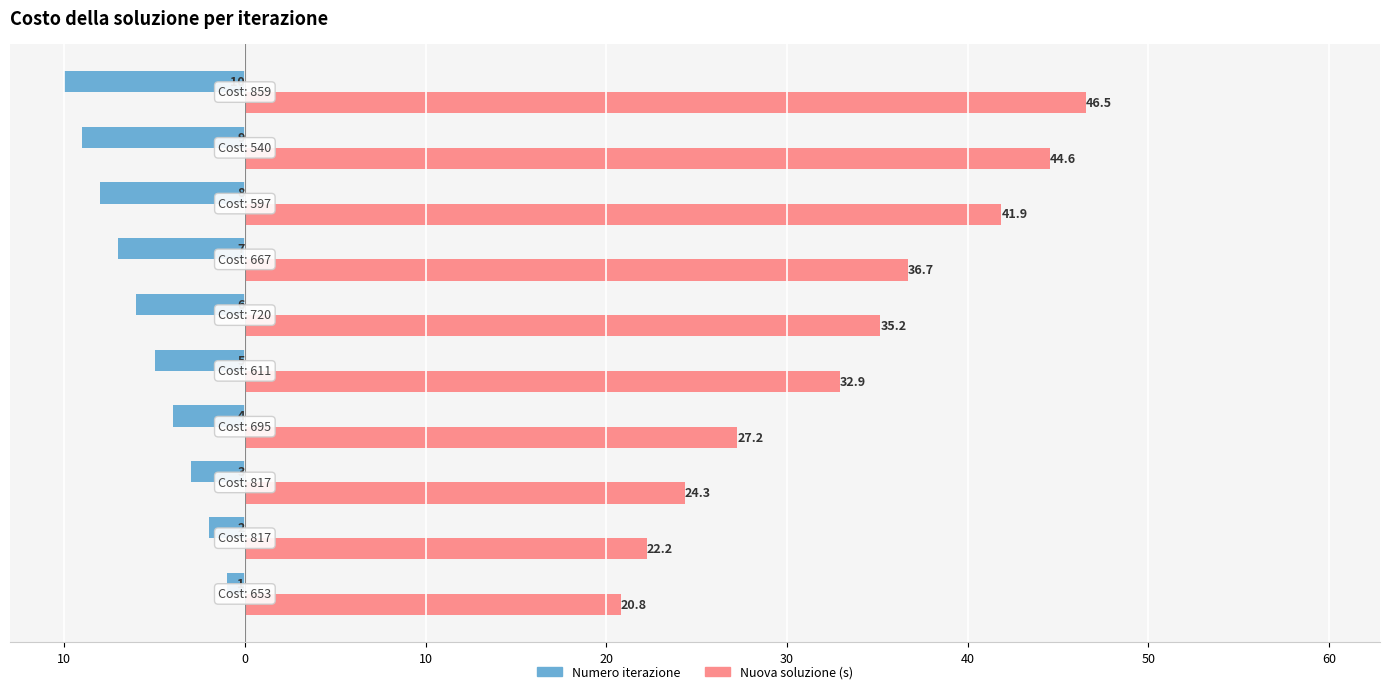

True or false: Numero iterazione has a value of -9.7 at 30.

False